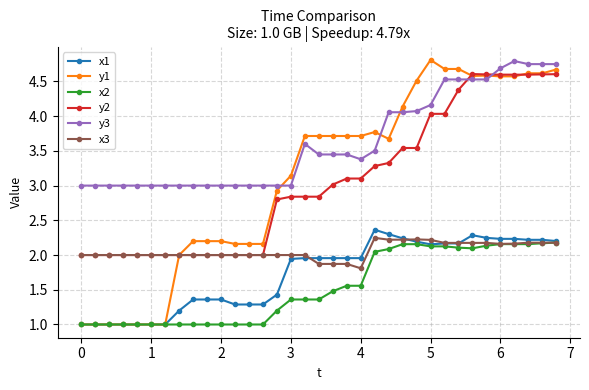

What is the maximum value shown in the chart?

4.8